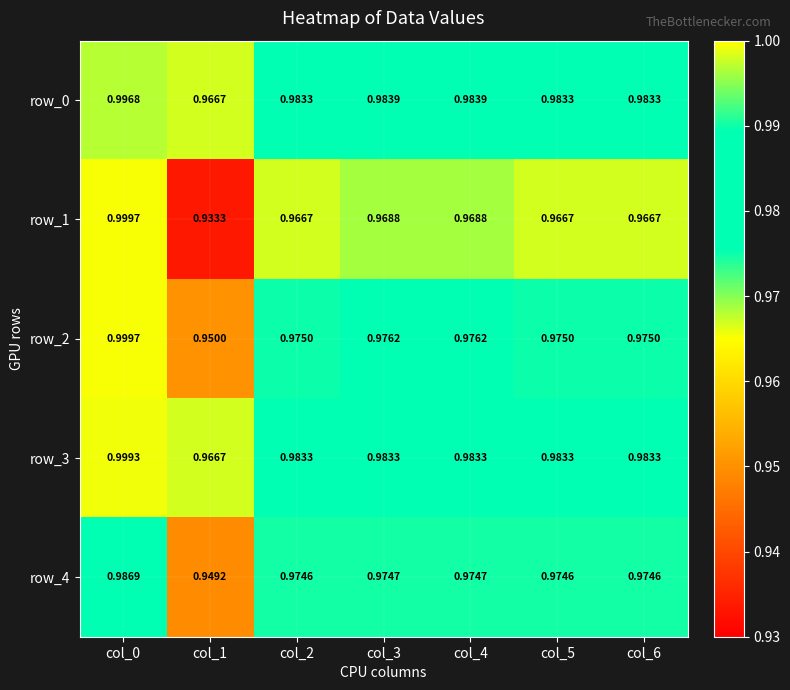

What value does the row_2 series have at col_2?

1.0